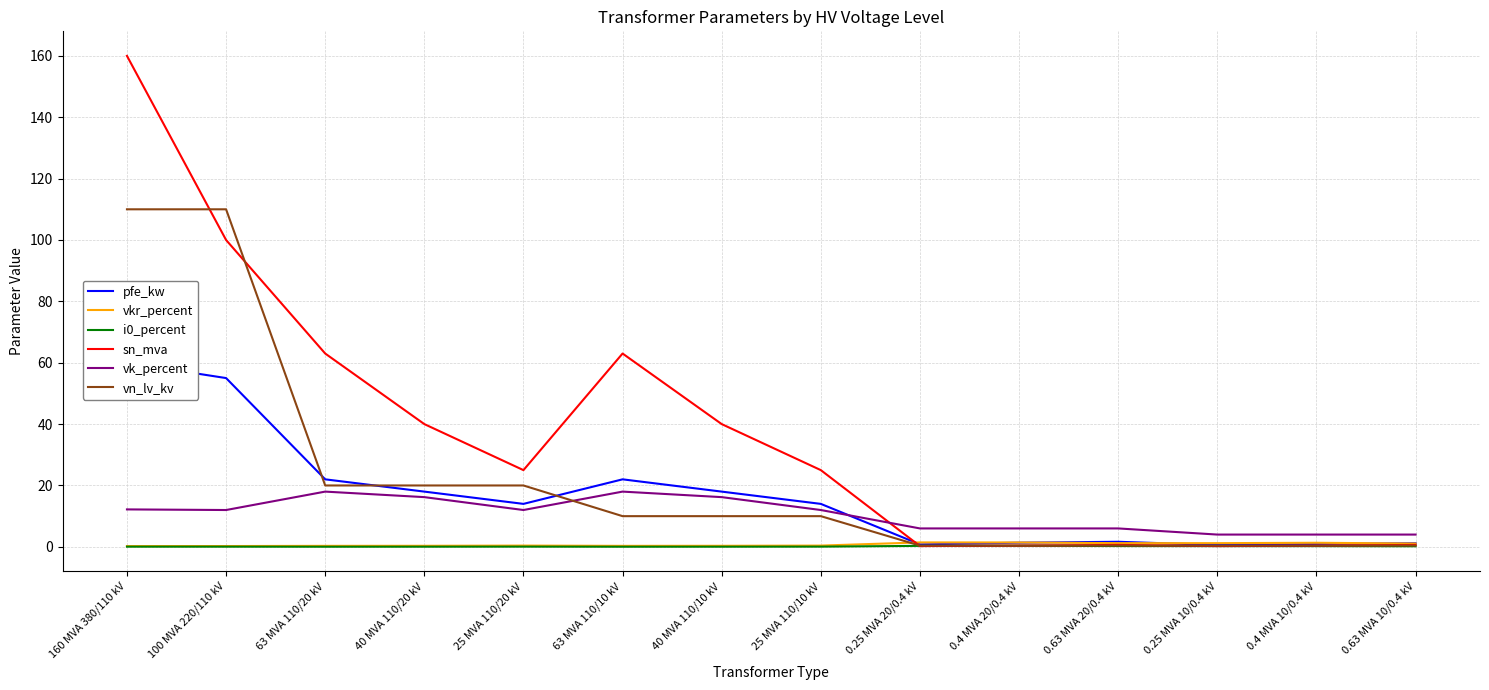

Reading left to right, list all the values displayed in this chart.

pfe_kw: 160 MVA 380/110 kV=60.0	100 MVA 220/110 kV=55.0	63 MVA 110/20 kV=22.0	40 MVA 110/20 kV=18.0	25 MVA 110/20 kV=14.0	63 MVA 110/10 kV=22.0	40 MVA 110/10 kV=18.0	25 MVA 110/10 kV=14.0	0.25 MVA 20/0.4 kV=0.8	0.4 MVA 20/0.4 kV=1.4	0.63 MVA 20/0.4 kV=1.6	0.25 MVA 10/0.4 kV=0.6	0.4 MVA 10/0.4 kV=0.9	0.63 MVA 10/0.4 kV=1.2
vkr_percent: 160 MVA 380/110 kV=0.2	100 MVA 220/110 kV=0.3	63 MVA 110/20 kV=0.3	40 MVA 110/20 kV=0.3	25 MVA 110/20 kV=0.4	63 MVA 110/10 kV=0.3	40 MVA 110/10 kV=0.3	25 MVA 110/10 kV=0.4	0.25 MVA 20/0.4 kV=1.4	0.4 MVA 20/0.4 kV=1.4	0.63 MVA 20/0.4 kV=1.2	0.25 MVA 10/0.4 kV=1.2	0.4 MVA 10/0.4 kV=1.3	0.63 MVA 10/0.4 kV=1.1
i0_percent: 160 MVA 380/110 kV=0.1	100 MVA 220/110 kV=0.1	63 MVA 110/20 kV=0.0	40 MVA 110/20 kV=0.1	25 MVA 110/20 kV=0.1	63 MVA 110/10 kV=0.0	40 MVA 110/10 kV=0.1	25 MVA 110/10 kV=0.1	0.25 MVA 20/0.4 kV=0.3	0.4 MVA 20/0.4 kV=0.3	0.63 MVA 20/0.4 kV=0.3	0.25 MVA 10/0.4 kV=0.2	0.4 MVA 10/0.4 kV=0.2	0.63 MVA 10/0.4 kV=0.2
sn_mva: 160 MVA 380/110 kV=160.0	100 MVA 220/110 kV=100.0	63 MVA 110/20 kV=63.0	40 MVA 110/20 kV=40.0	25 MVA 110/20 kV=25.0	63 MVA 110/10 kV=63.0	40 MVA 110/10 kV=40.0	25 MVA 110/10 kV=25.0	0.25 MVA 20/0.4 kV=0.2	0.4 MVA 20/0.4 kV=0.4	0.63 MVA 20/0.4 kV=0.6	0.25 MVA 10/0.4 kV=0.2	0.4 MVA 10/0.4 kV=0.4	0.63 MVA 10/0.4 kV=0.6
vk_percent: 160 MVA 380/110 kV=12.2	100 MVA 220/110 kV=12.0	63 MVA 110/20 kV=18.0	40 MVA 110/20 kV=16.2	25 MVA 110/20 kV=12.0	63 MVA 110/10 kV=18.0	40 MVA 110/10 kV=16.2	25 MVA 110/10 kV=12.0	0.25 MVA 20/0.4 kV=6.0	0.4 MVA 20/0.4 kV=6.0	0.63 MVA 20/0.4 kV=6.0	0.25 MVA 10/0.4 kV=4.0	0.4 MVA 10/0.4 kV=4.0	0.63 MVA 10/0.4 kV=4.0
vn_lv_kv: 160 MVA 380/110 kV=110.0	100 MVA 220/110 kV=110.0	63 MVA 110/20 kV=20.0	40 MVA 110/20 kV=20.0	25 MVA 110/20 kV=20.0	63 MVA 110/10 kV=10.0	40 MVA 110/10 kV=10.0	25 MVA 110/10 kV=10.0	0.25 MVA 20/0.4 kV=0.4	0.4 MVA 20/0.4 kV=0.4	0.63 MVA 20/0.4 kV=0.4	0.25 MVA 10/0.4 kV=0.4	0.4 MVA 10/0.4 kV=0.4	0.63 MVA 10/0.4 kV=0.4